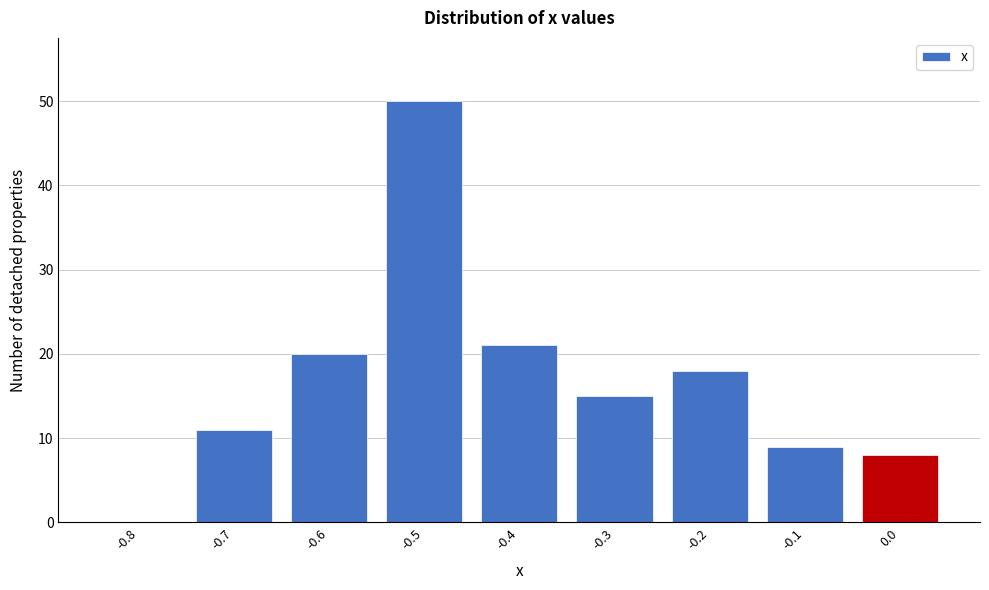

Reading left to right, what are all the values shown in this chart?

-0.8=0	-0.7=11	-0.6=20	-0.5=50	-0.4=21	-0.3=15	-0.2=18	-0.1=9	0.0=8